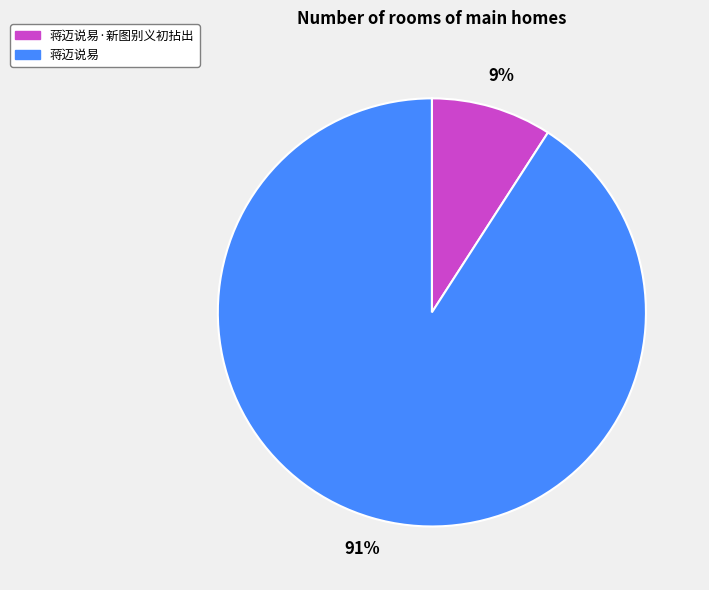

To the nearest percent, what is the average slice percentage?

50%